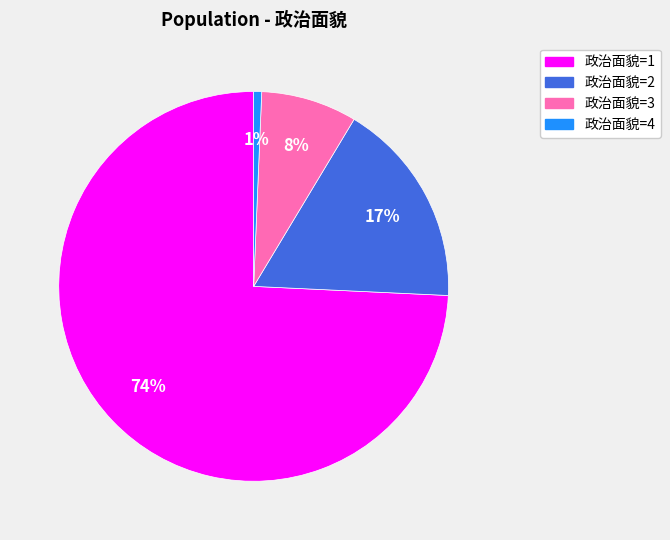

Is the sum of 政治面貌=4 and 政治面貌=2 greater than half?

No